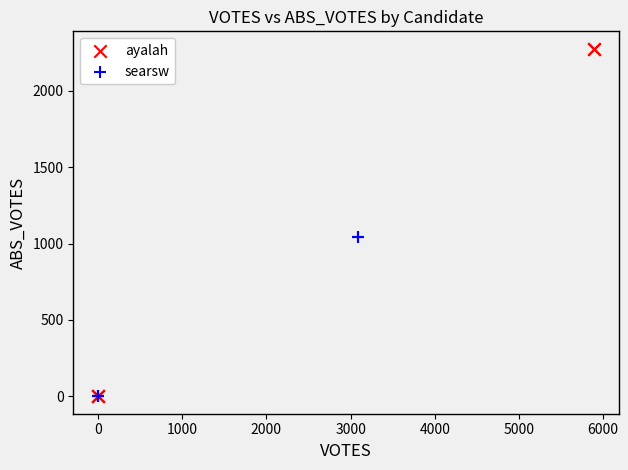

Which series has the largest Y range (max minus min)?

ayalah